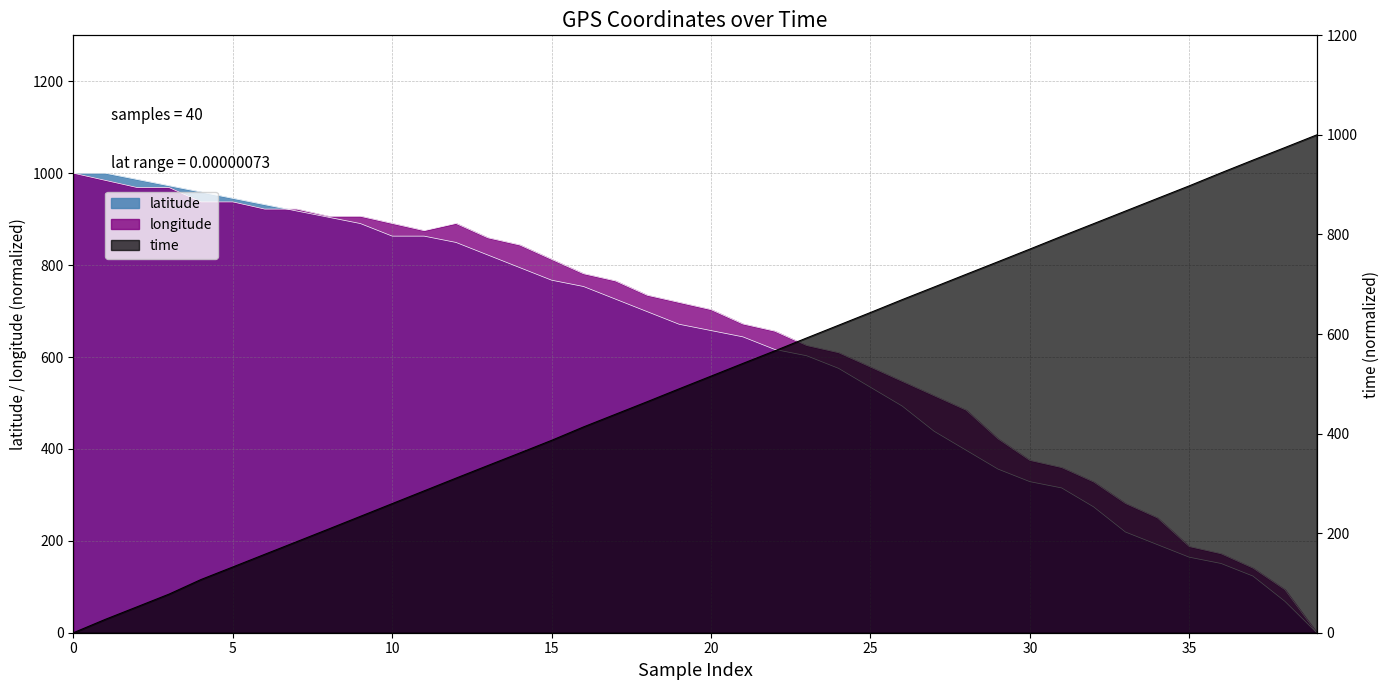

How many times do longitude and latitude cross each other?

1